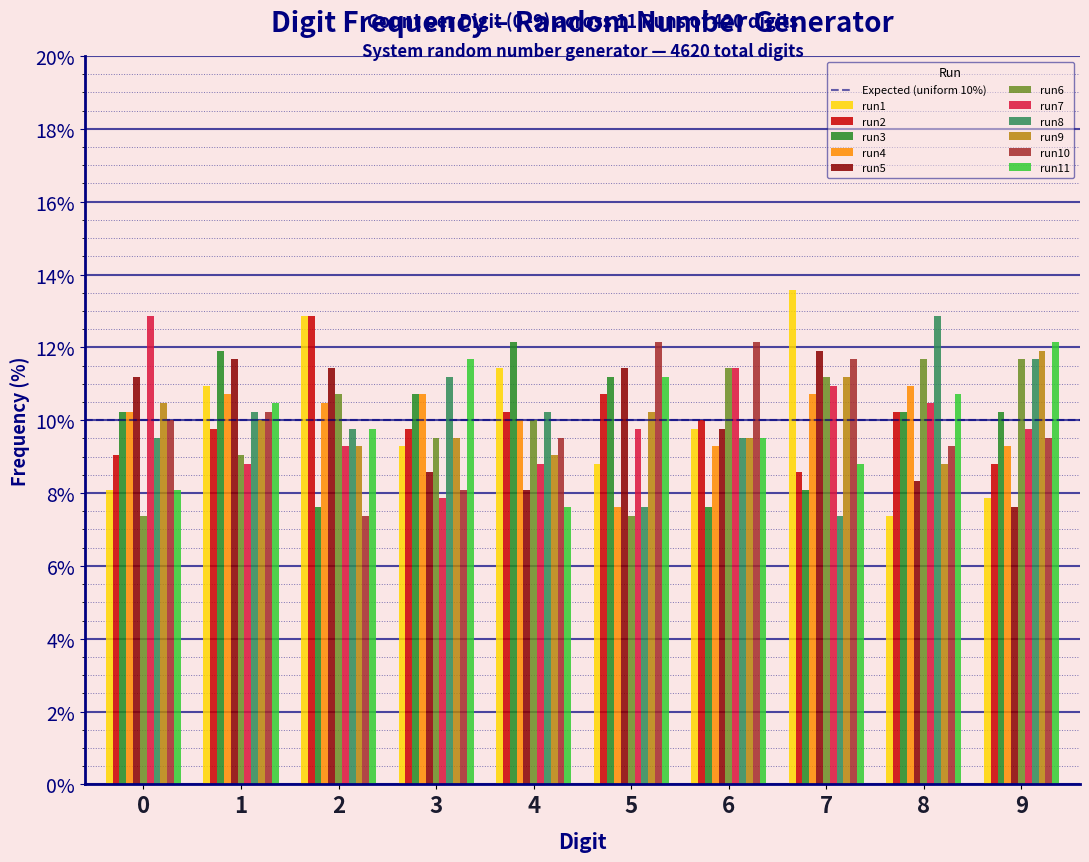

What is the minimum value for run2?

8.6